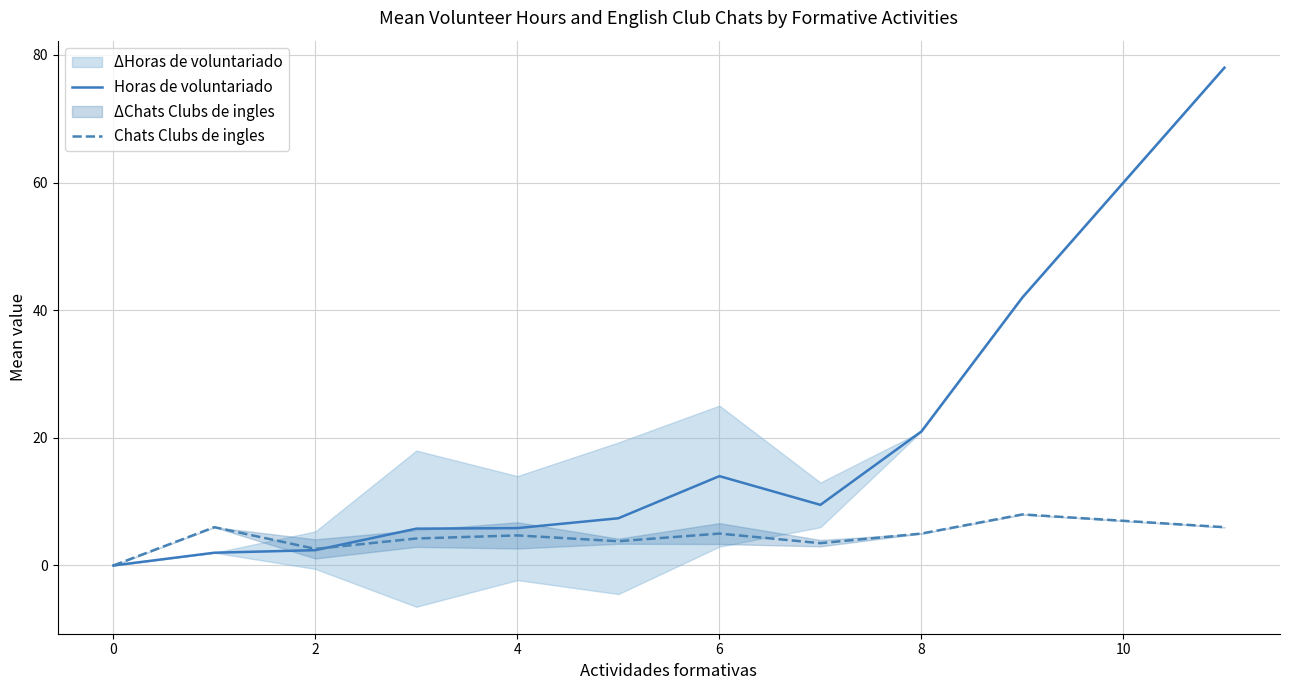

What is the maximum value for Chats Clubs de ingles?

8.0